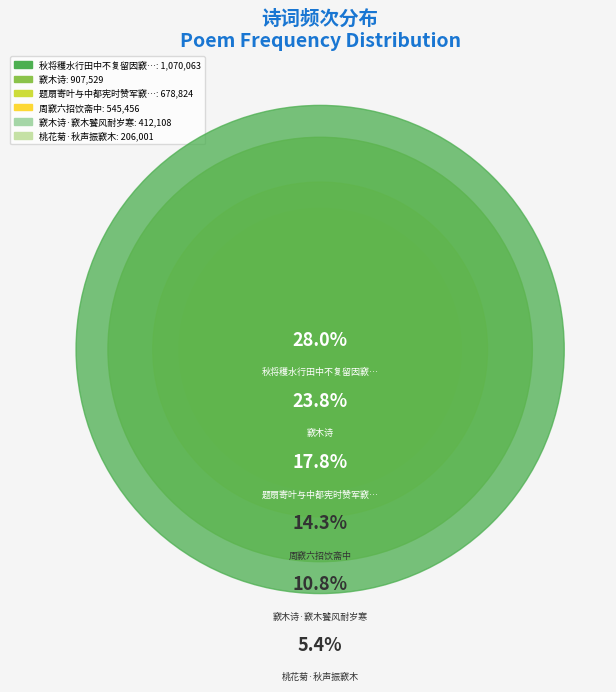

What is the change in value from 窾木诗·窾木饕风耐岁寒 to 题扇寄叶与中都宪时赞军窾外?

+266716